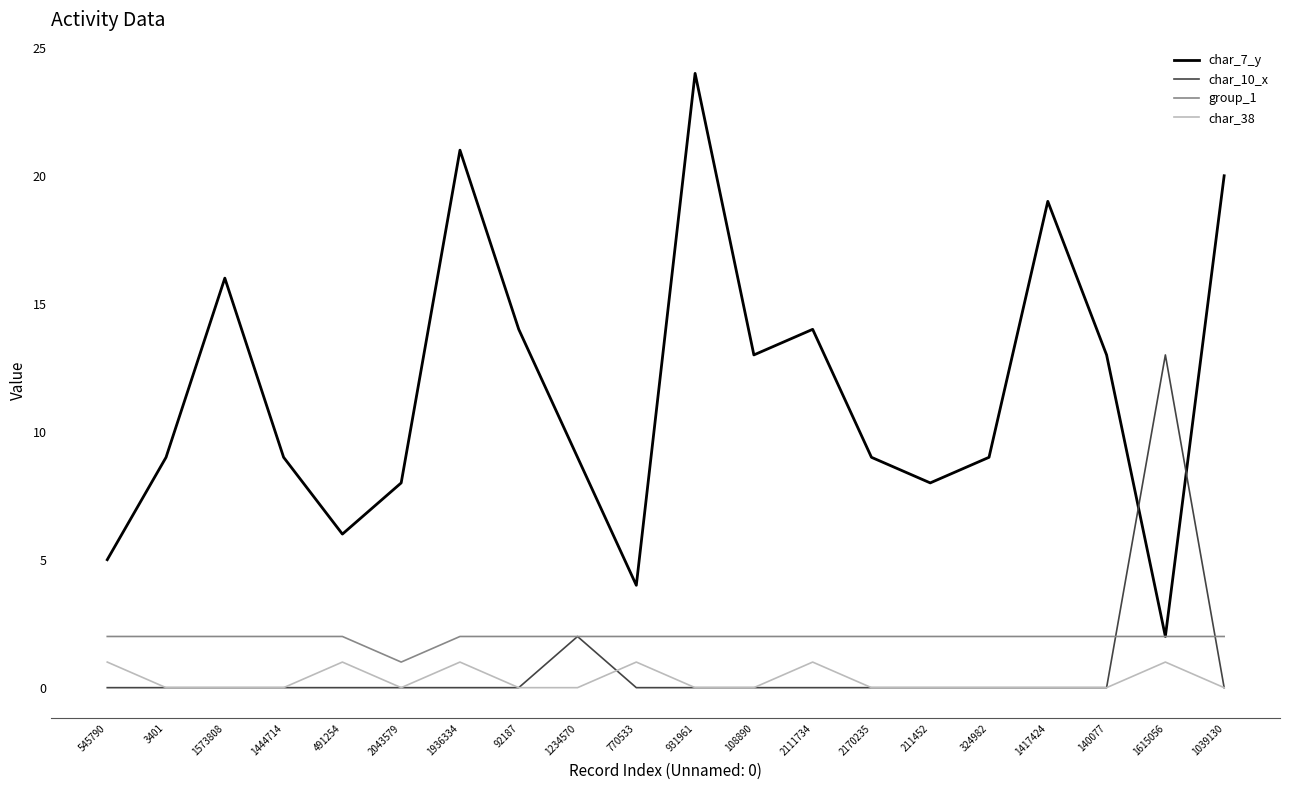

Does the chart display data point markers on the line(s)?

No